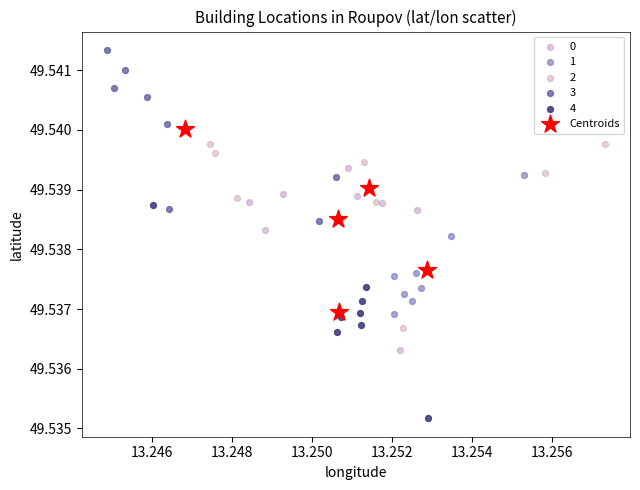

Which series reaches the minimum Y coordinate?

4